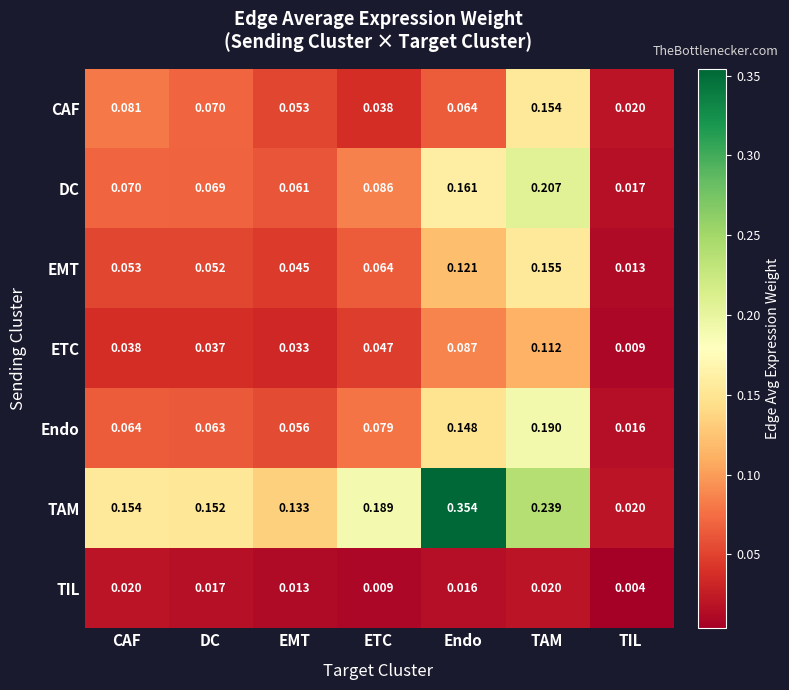

Which series has the largest total across all categories?

TAM